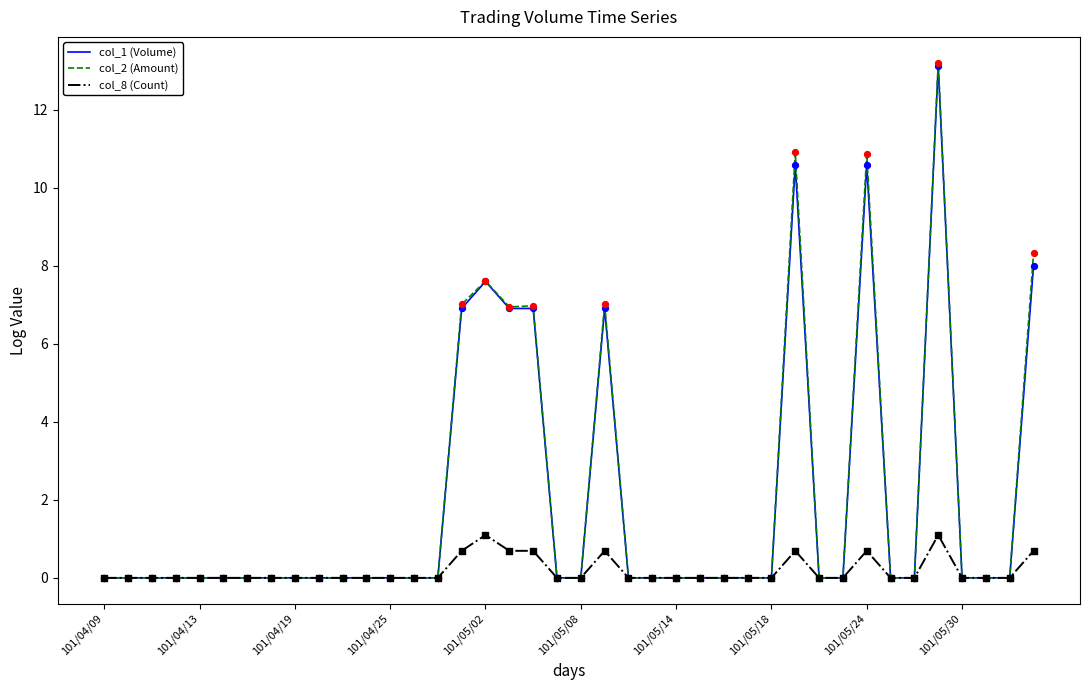

What are all the series names shown in the legend?

col_1 (Volume), col_2 (Amount), col_8 (Count)